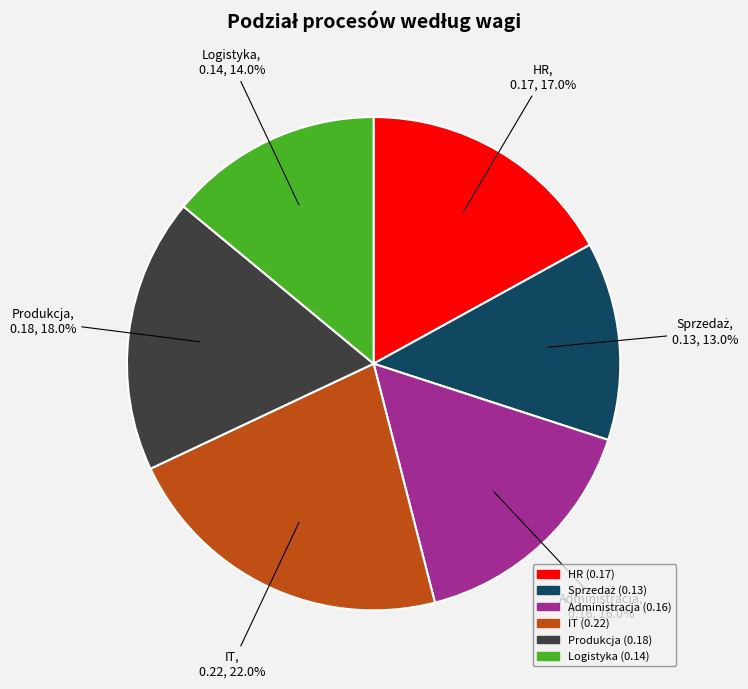

To the nearest percent, what is the difference between the largest and smallest slice percentages?

9%